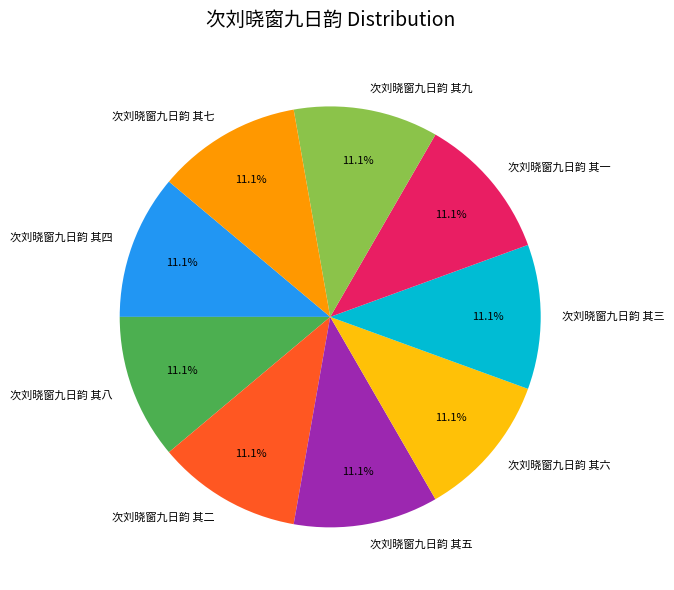

To the nearest percent, what portion does 次刘晓窗九日韵 其七 represent?

11%